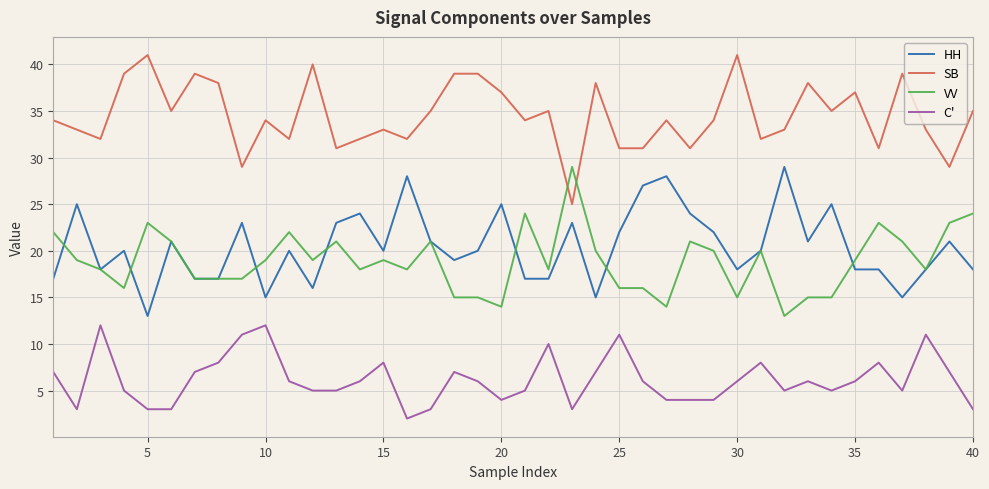

Which series has the largest total across all categories?

SB